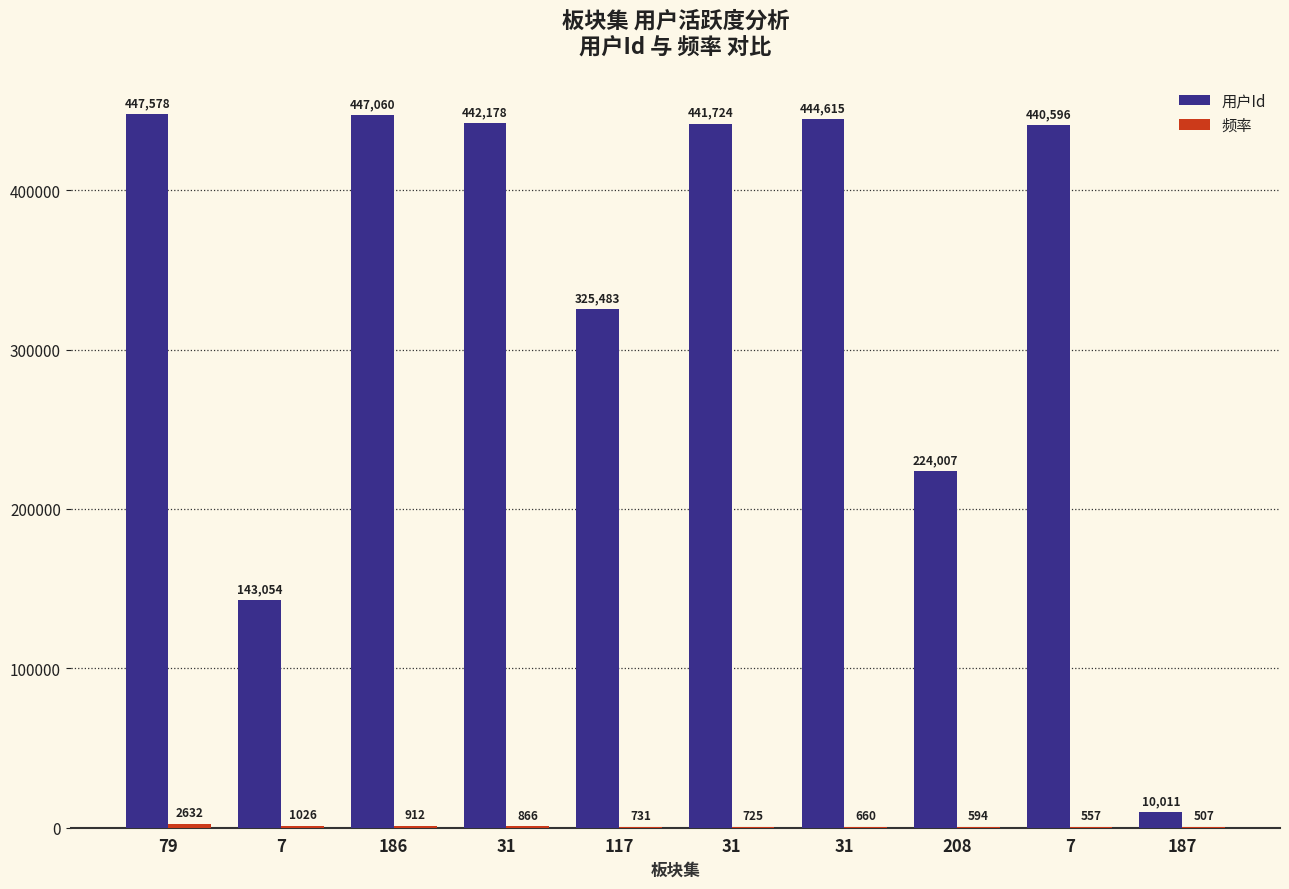

How many groups of bars are there?

10